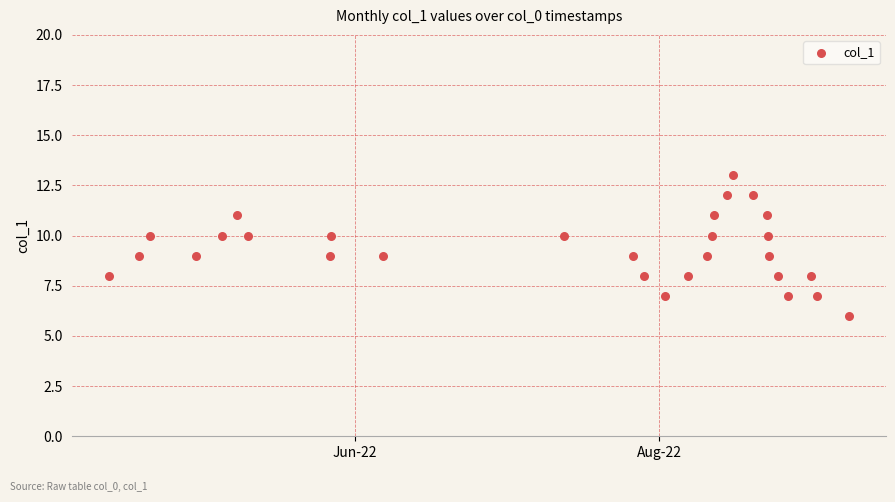

What is the range of Y values (max minus min)?

7